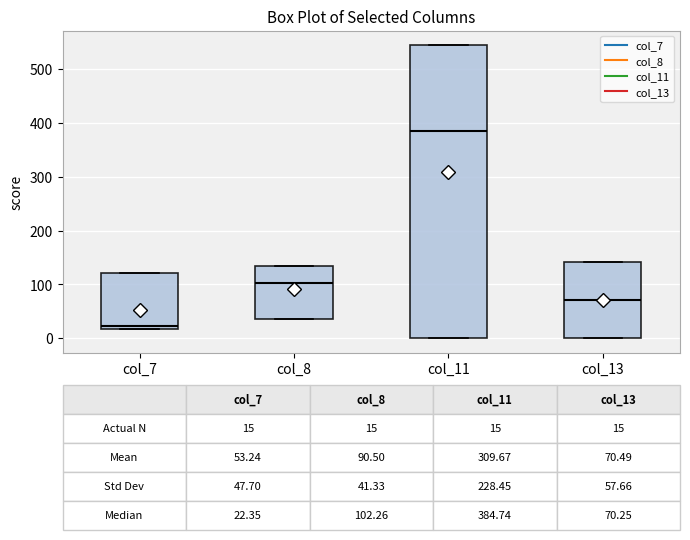

Which box's median line is the lowest?

col_7